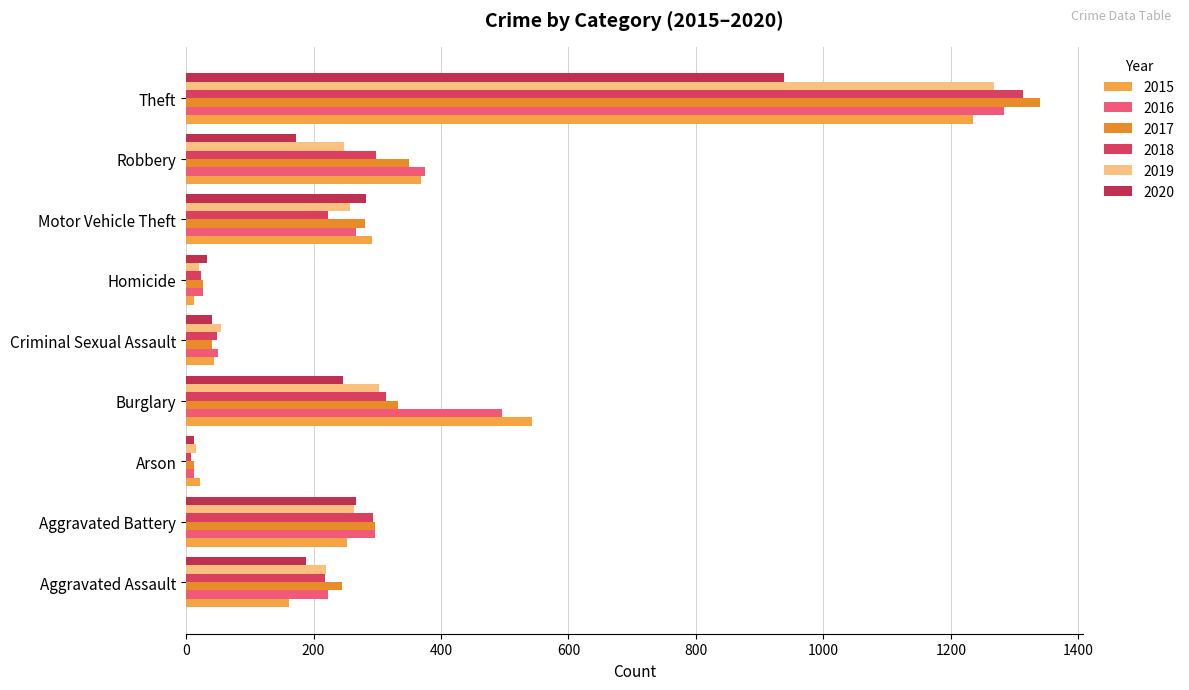

Which has a higher value, Arson or Criminal Sexual Assault?

Criminal Sexual Assault